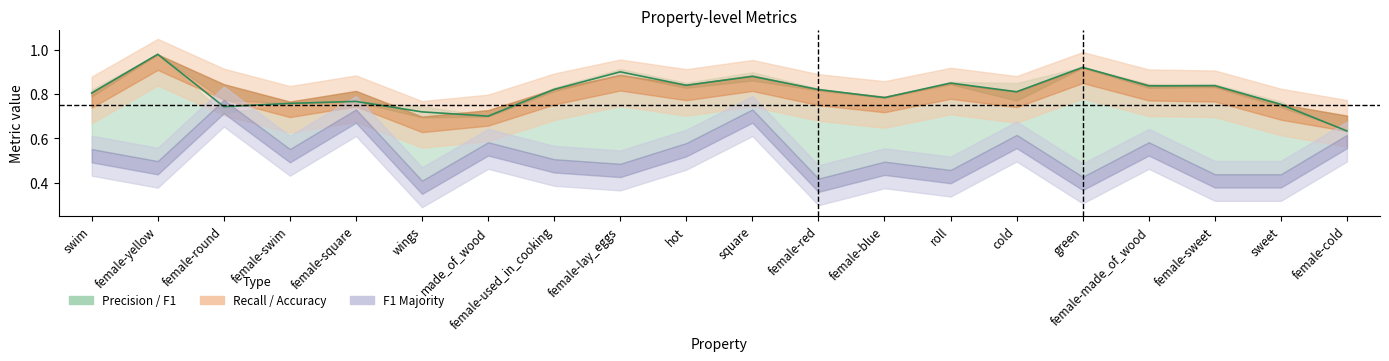

What is the value of the 2nd point from the left?

1.0